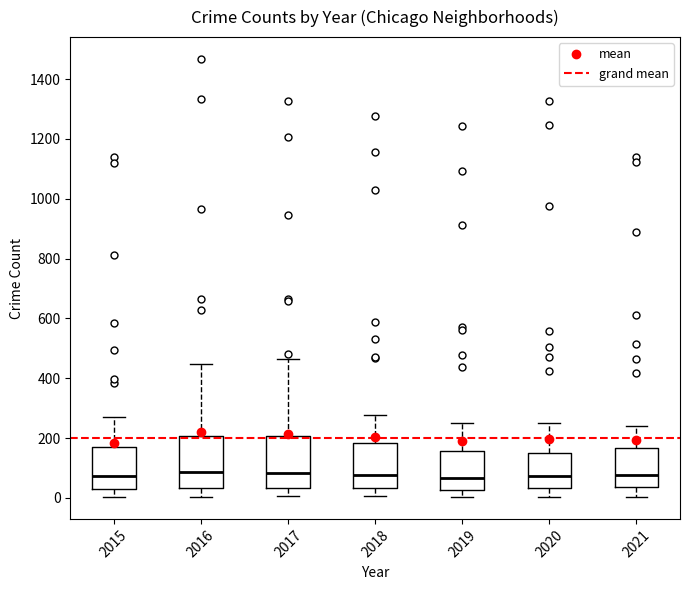

Where is the upper edge of the box at x = 2021 on the y-axis? The values are not printed on the chart, so give them approximately, as read against the axis.

160